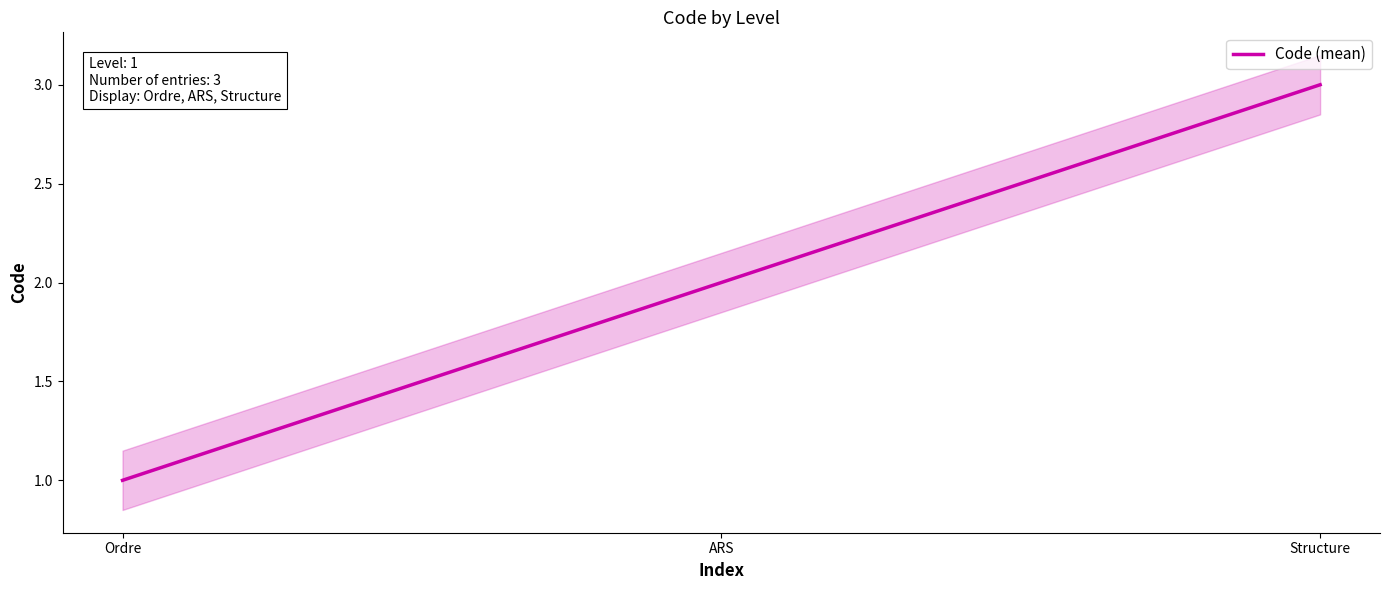

Reading left to right, extract all data points from this chart.

Ordre=1	ARS=2	Structure=3